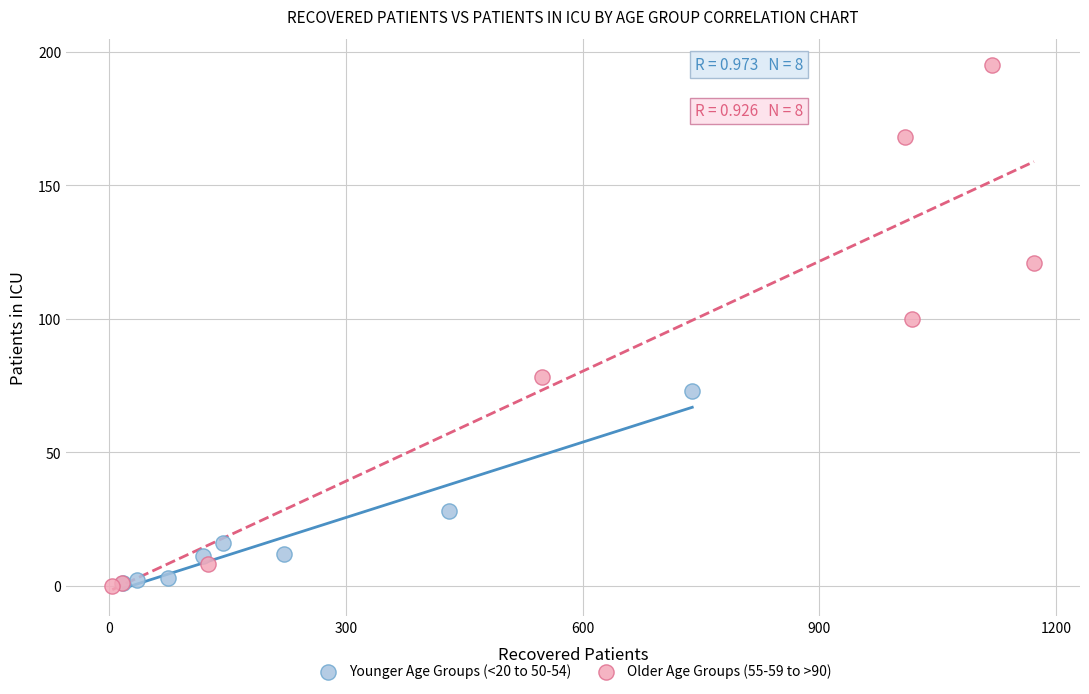

Which series contains the highest Y value?

Older Age Groups (55-59 to >90)